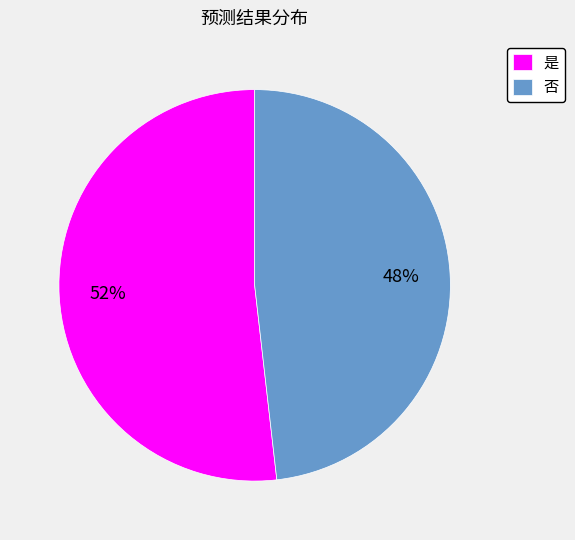

Does 否 account for over 50% of the chart?

No